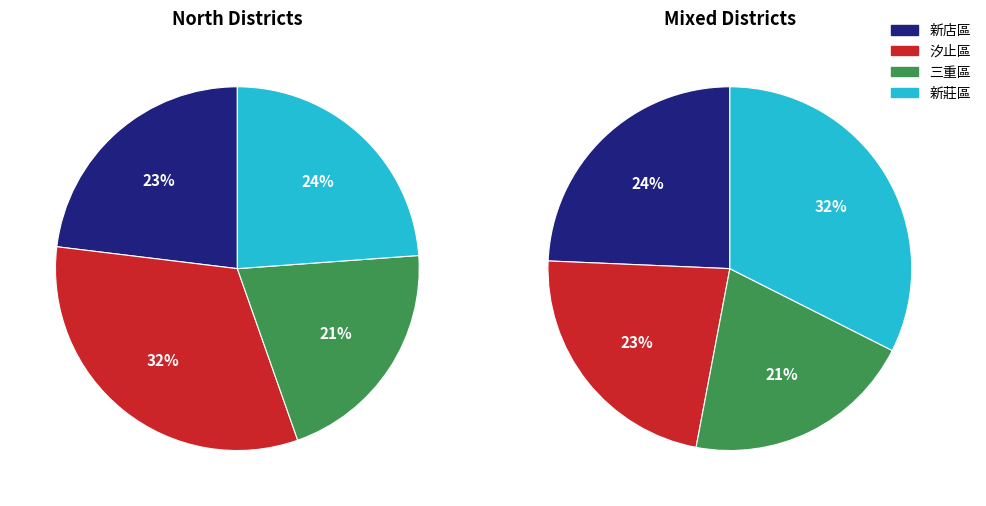

The 新店區 slice represents 21% of the pie. True or false?

False